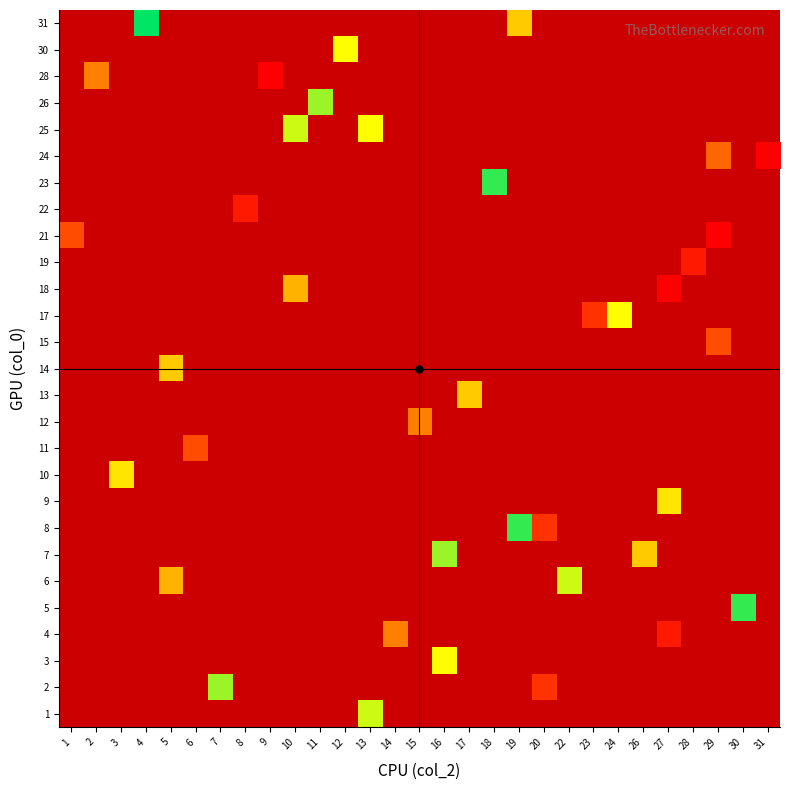

What is the minimum value shown in the chart?

1.0